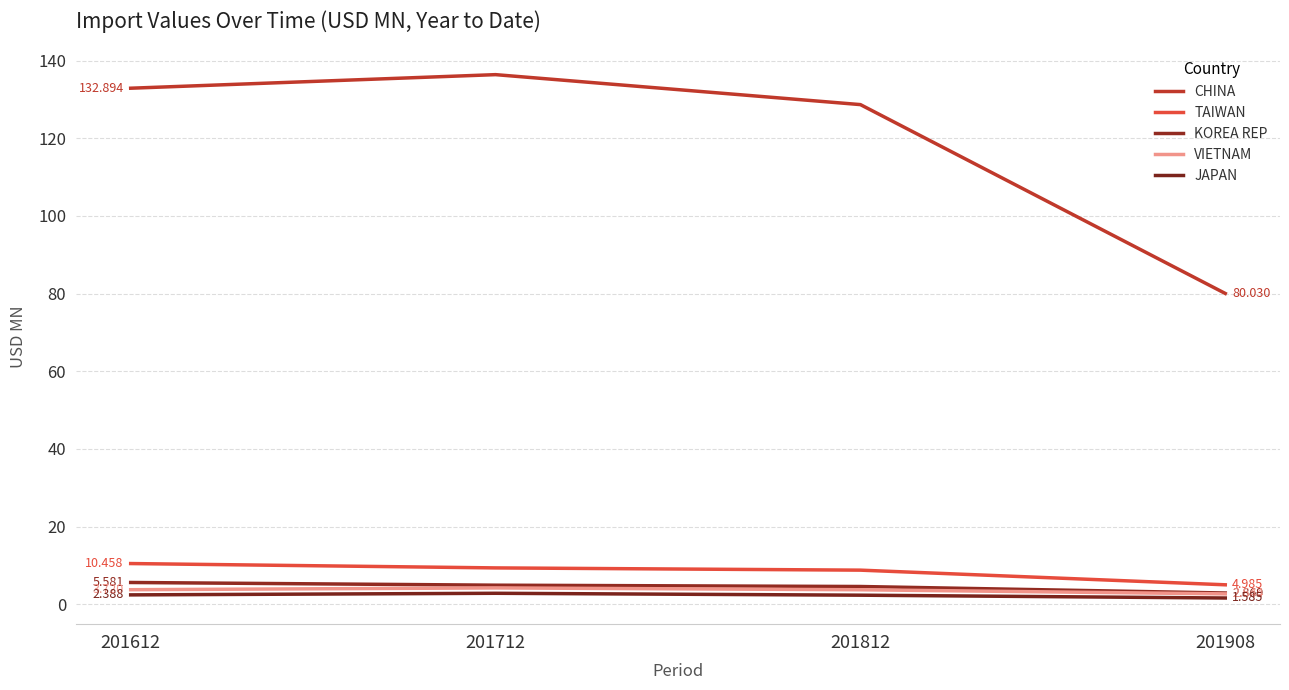

True or false: JAPAN and TAIWAN cross at least once.

False